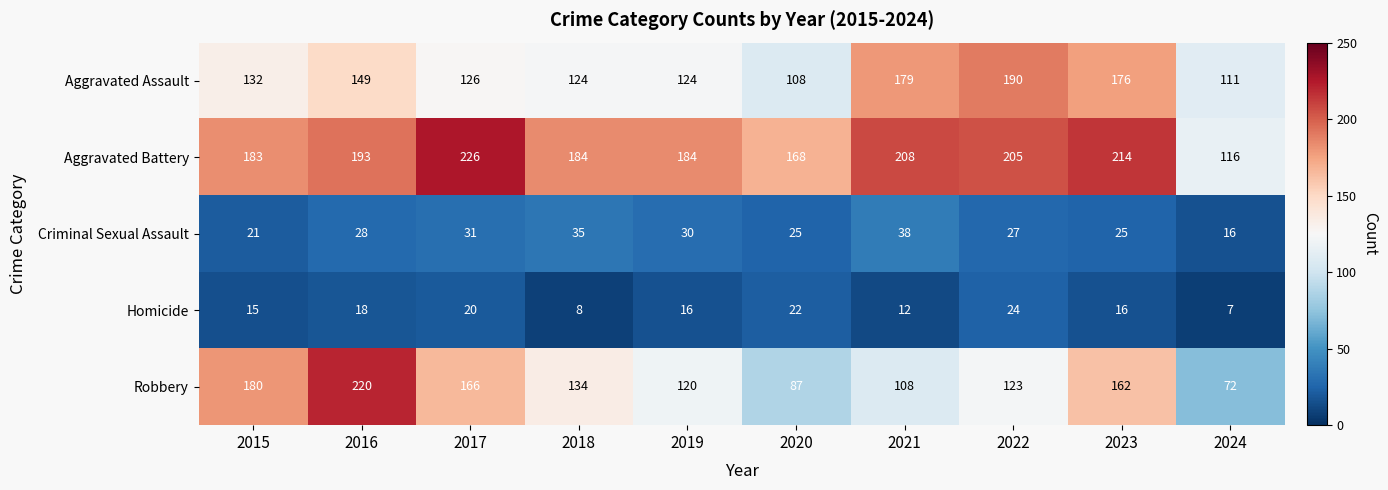

Which series has the largest total across all categories?

Aggravated Battery